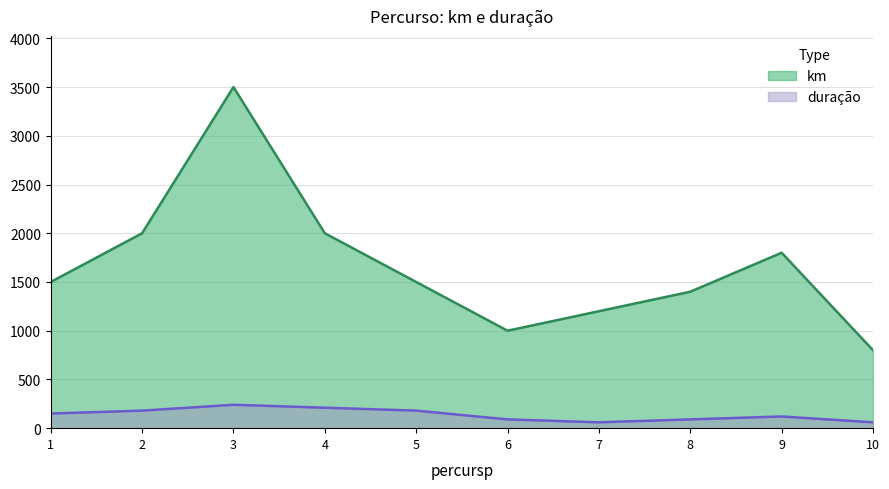

What is the sum of all km values?

16700